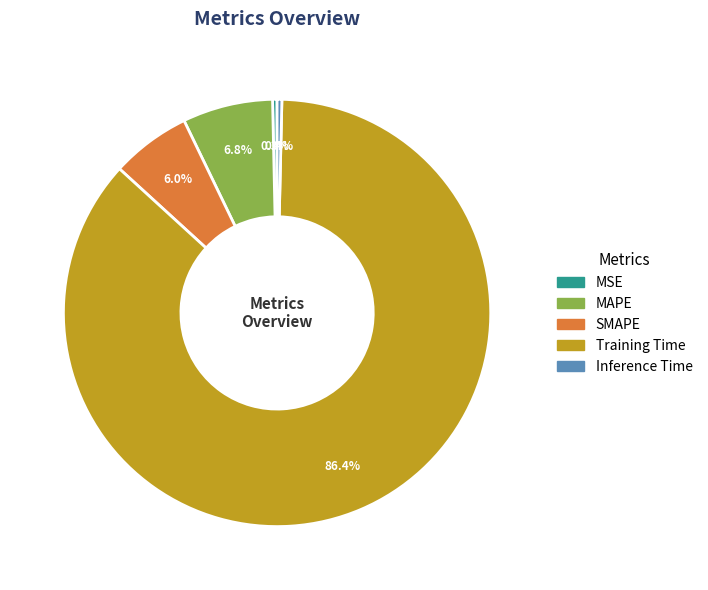

To the nearest percent, what is the difference between the largest and smallest slice percentages?

86%